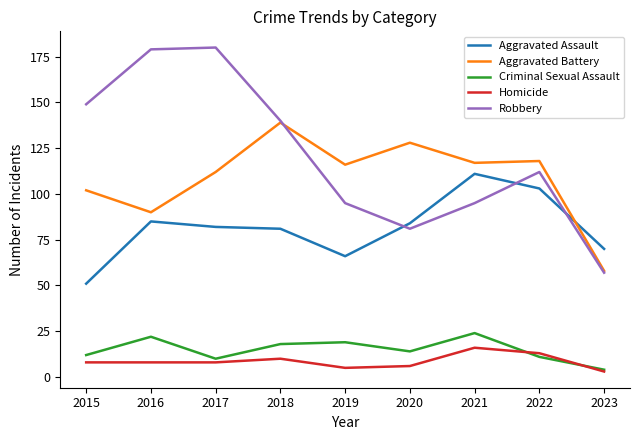

The value of Criminal Sexual Assault at 2018 is 12. True or false?

False